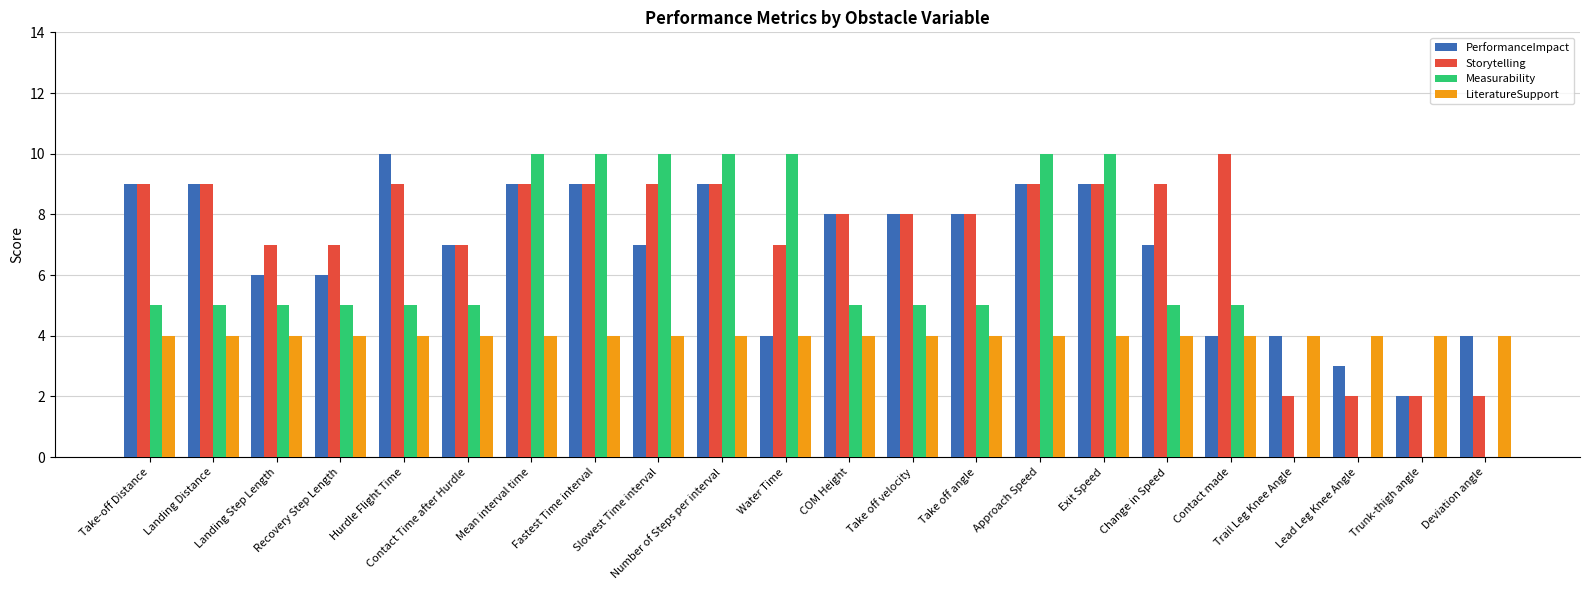

What is the sum of the LiteratureSupport values at Hurdle Flight Time and Approach Speed?

8